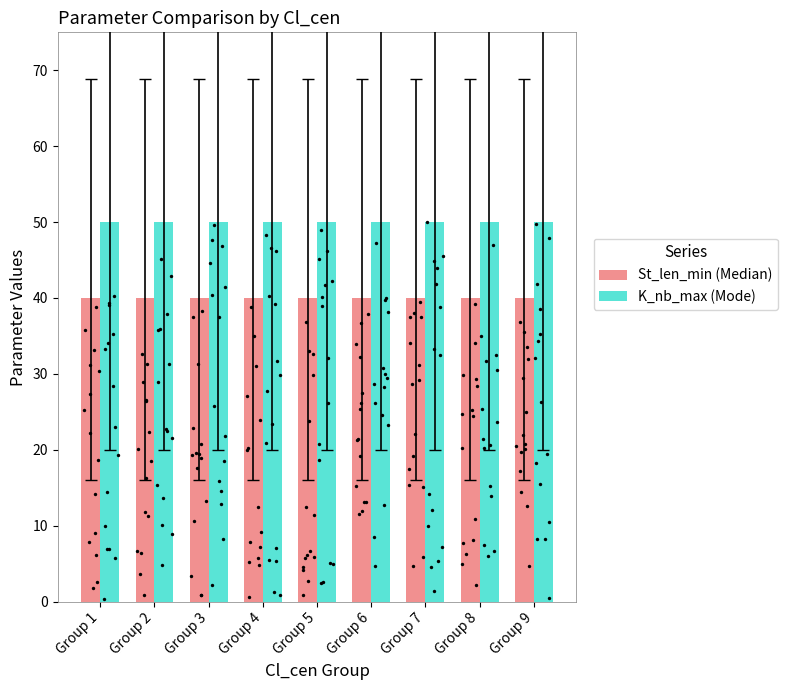

Is the value of K_nb_max (Mode) at Group 4 greater than the value of St_len_min (Median) at Group 3?

Yes